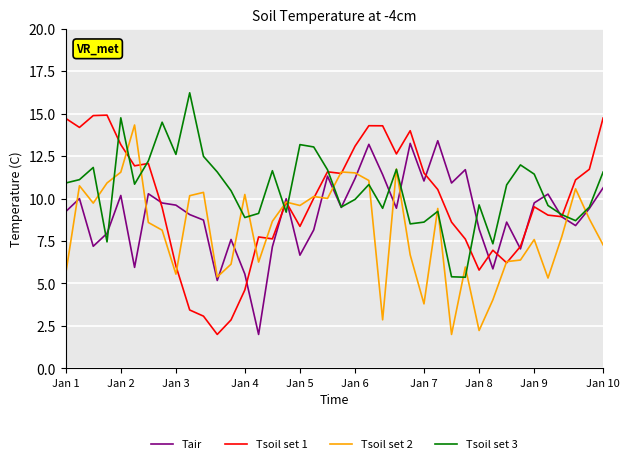

How many lines are shown in the chart?

4